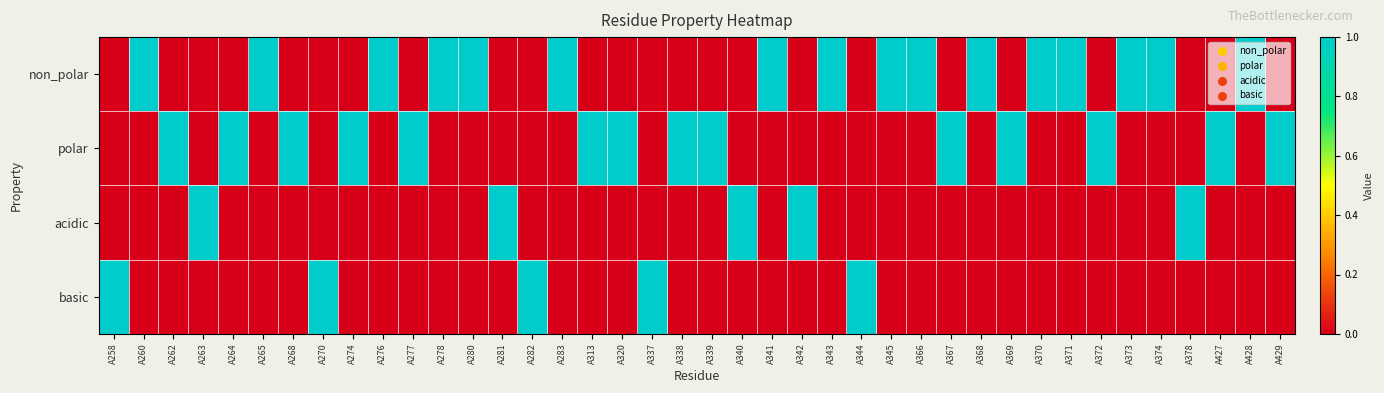

Between A258 and A378, which series saw the biggest shift?

acidic